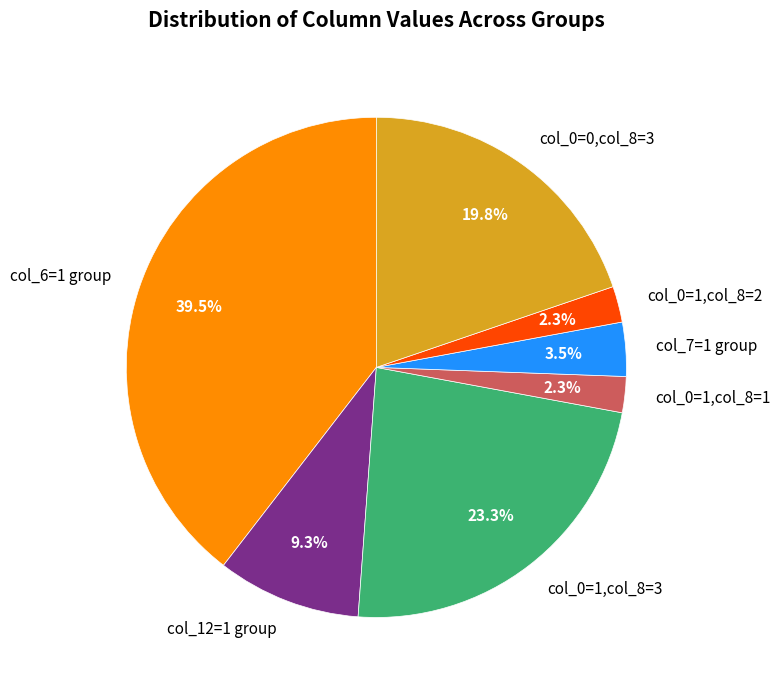

Is col_0=1,col_8=1 the majority of the pie?

No